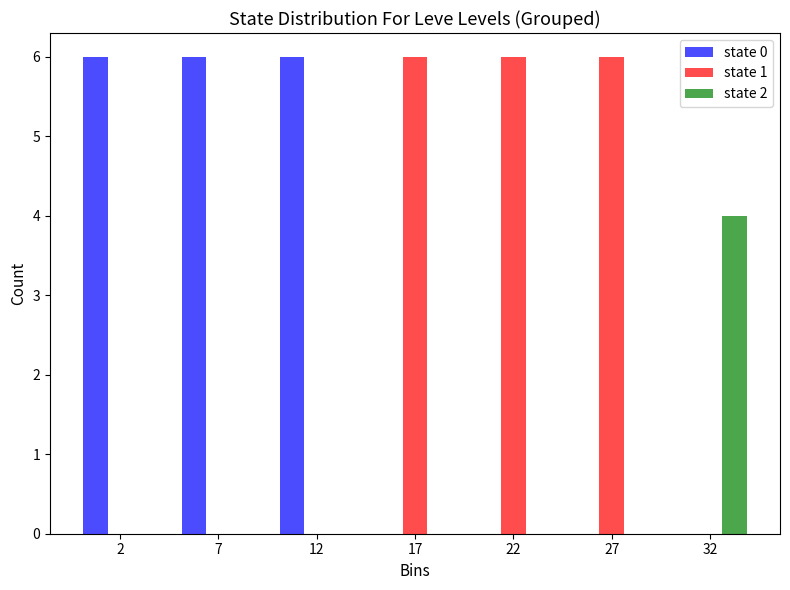

Reading left to right, what are all the values shown in this chart?

state 0: 2=6	7=6	12=6	17=0	22=0	27=0	32=0
state 1: 2=0	7=0	12=0	17=6	22=6	27=6	32=0
state 2: 2=0	7=0	12=0	17=0	22=0	27=0	32=4